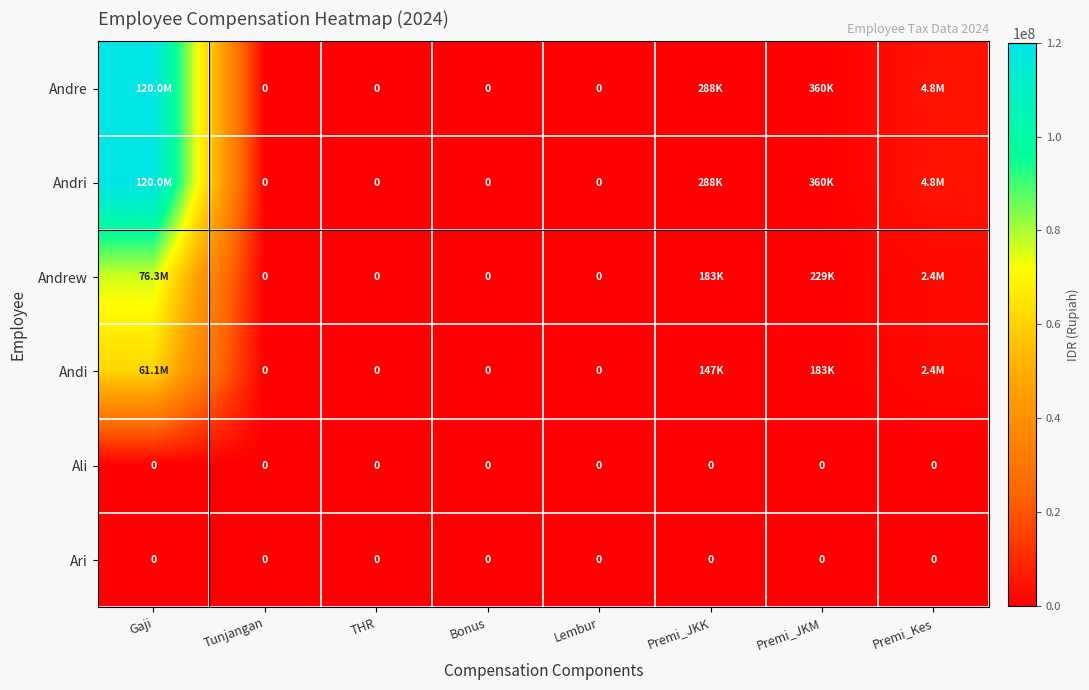

The Ari series shows 0.0 at Premi_Kes. True or false?

True